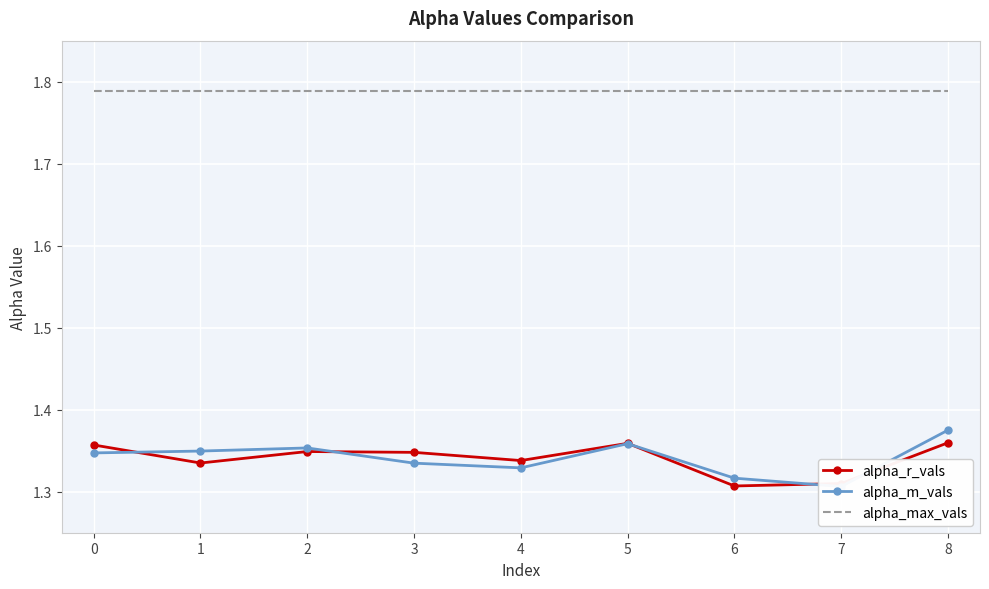

Which category has the highest value in the alpha_r_vals series?

8